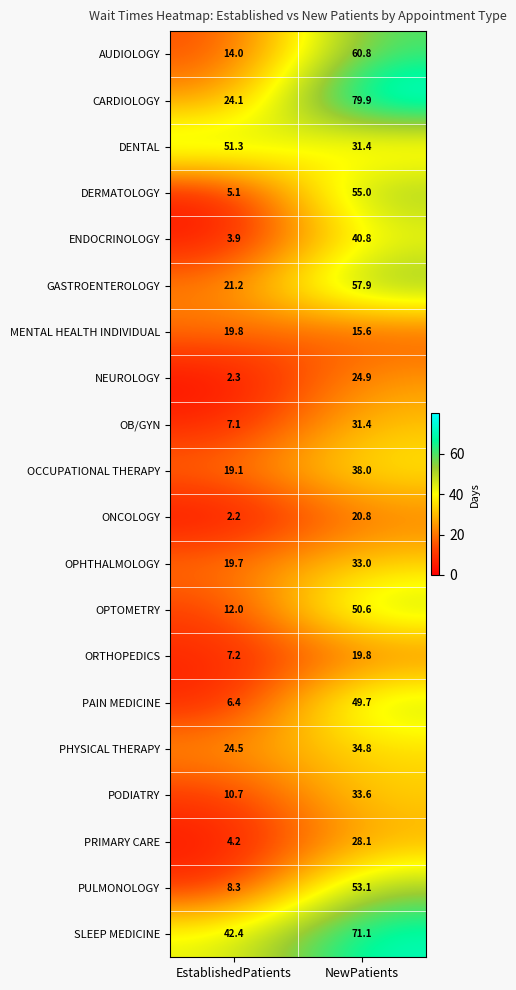

What is the greatest value displayed?

79.9